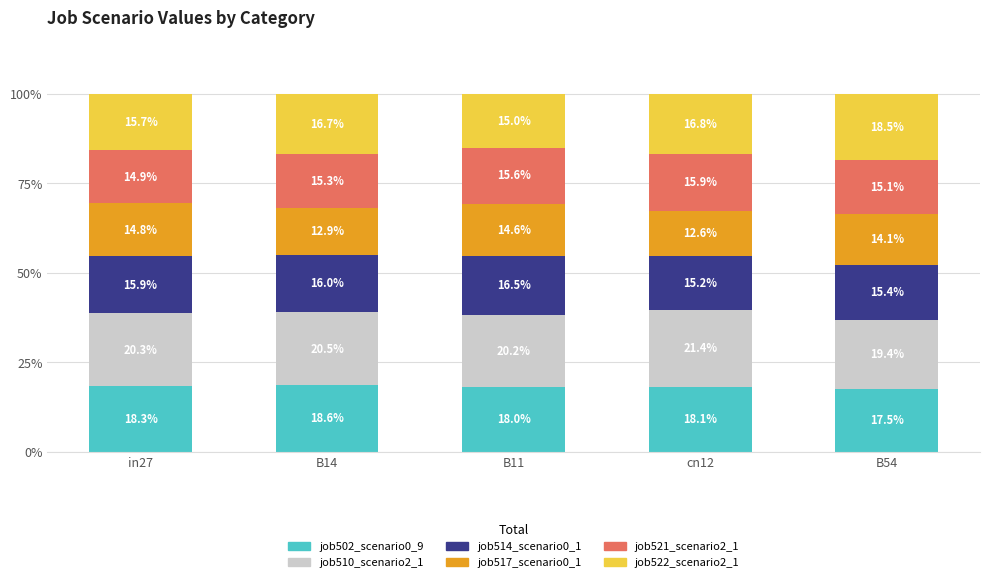

Are the bars horizontal?

No